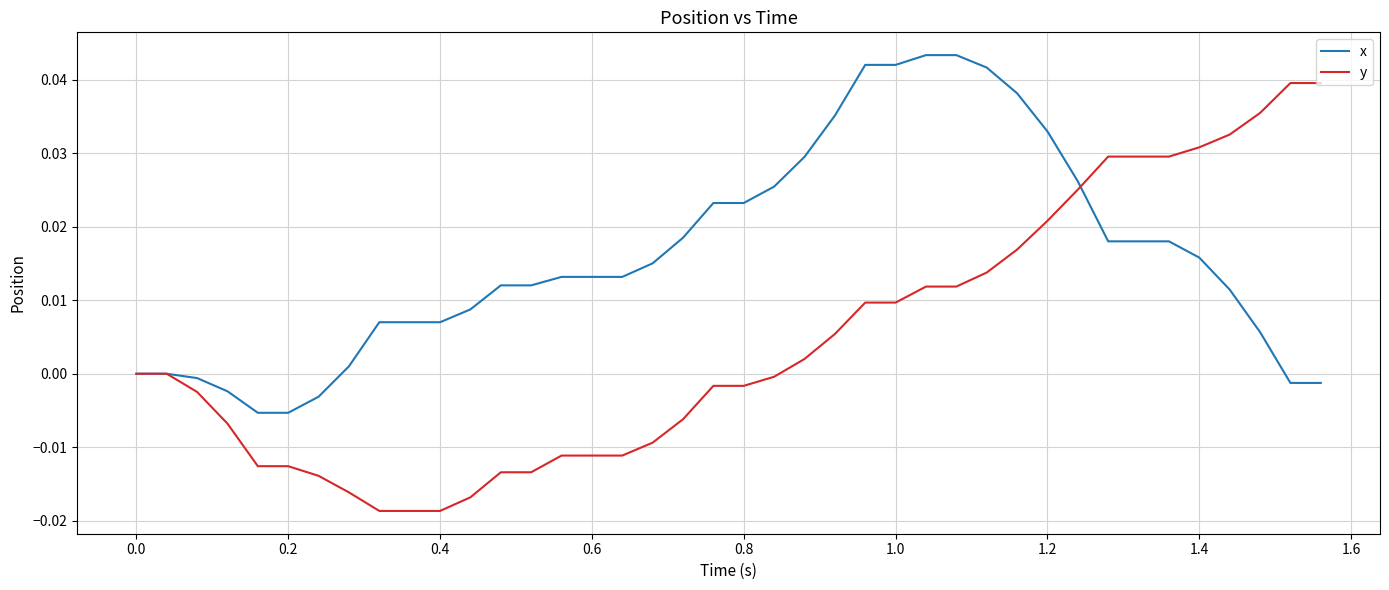

Which series has the widest spread of values?

y